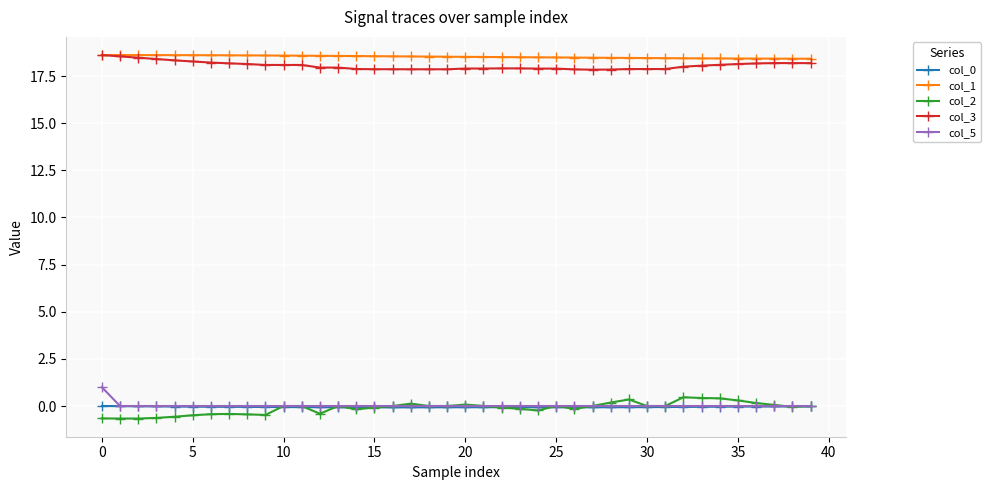

What is the smallest value displayed?

-0.7